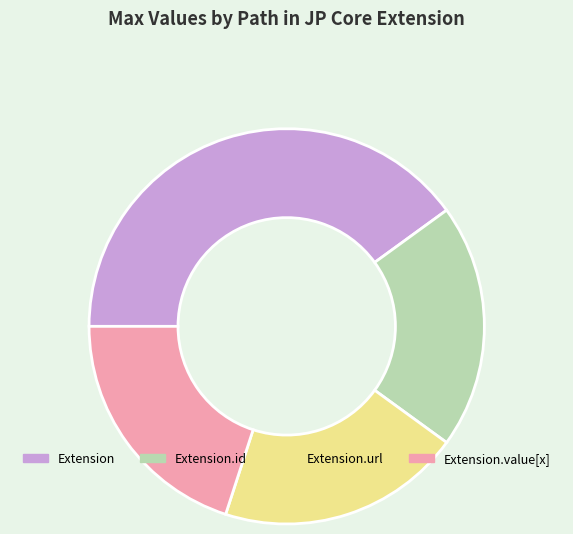

Is there a majority slice in this chart?

No